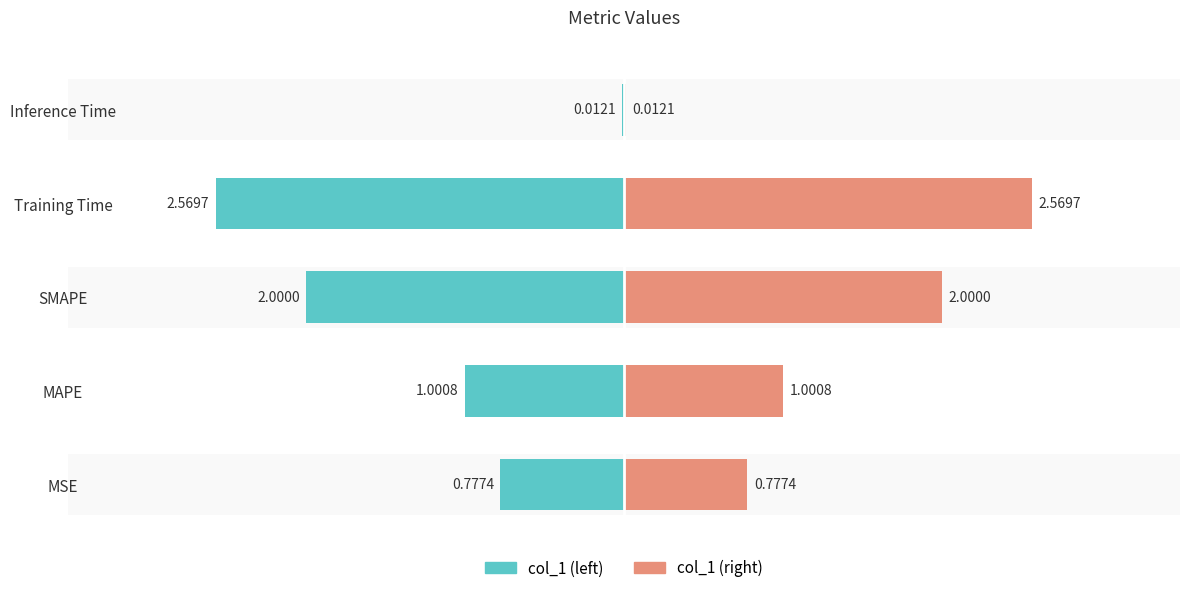

Does the chart contain stacked bars?

No